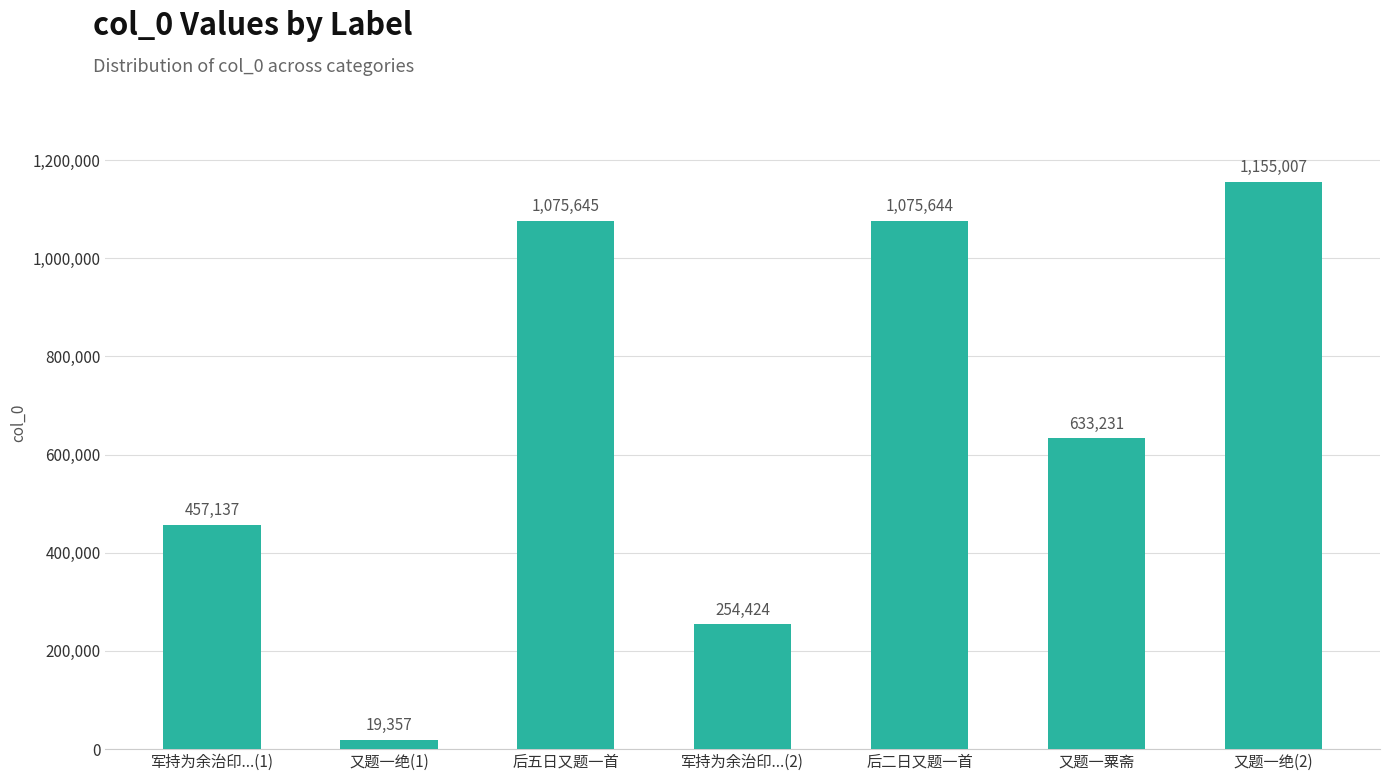

Rank the categories by value from highest to lowest.

又题一绝(2), 后五日又题一首, 后二日又题一首, 又题一粟斋, 军持为余治印...(1), 军持为余治印...(2), 又题一绝(1)